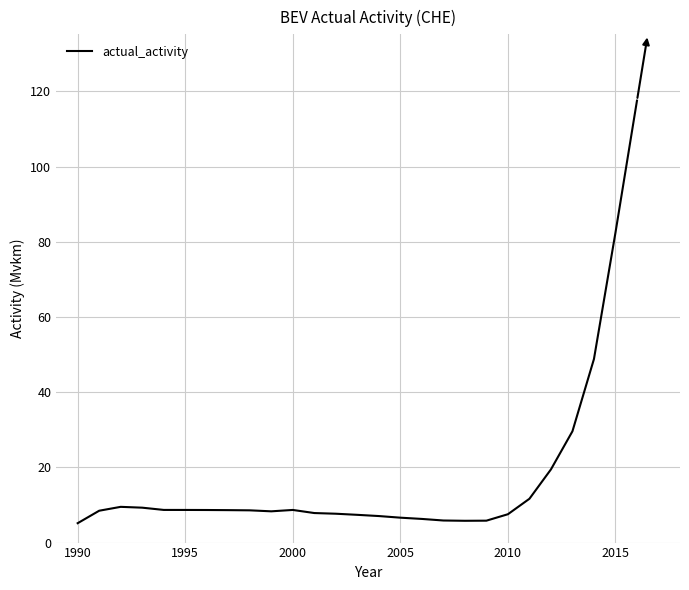

Count the number of data series in this chart.

1